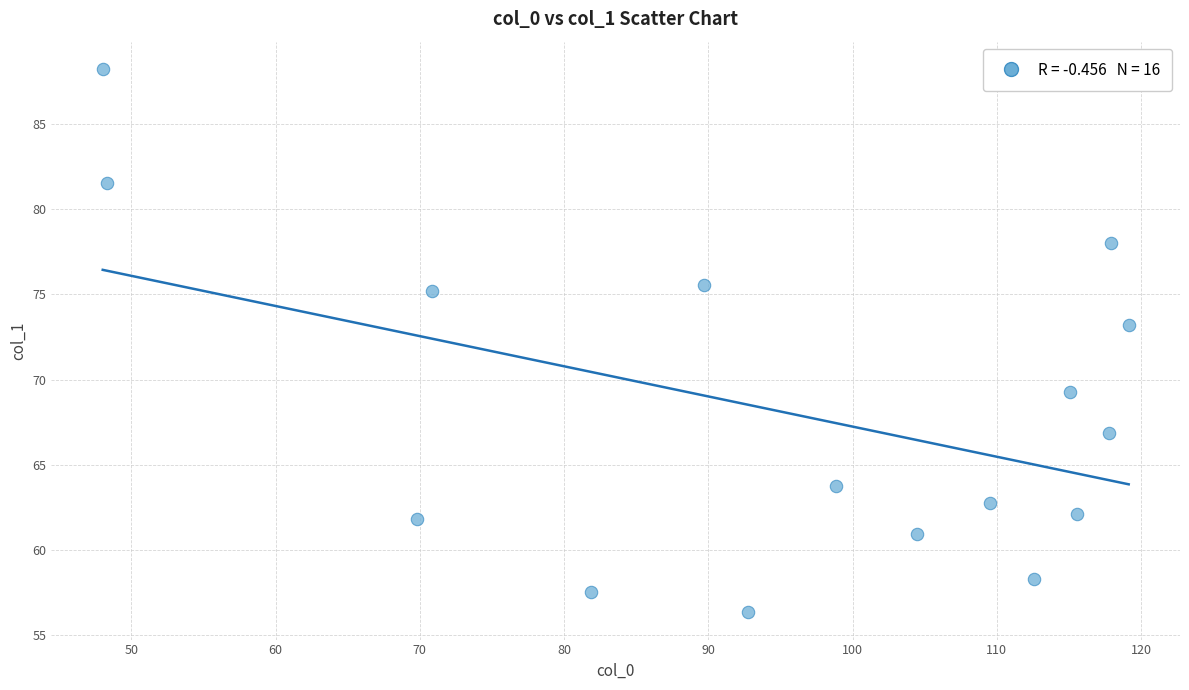

What Y value in the scatter plot is closest to 72?

73.2